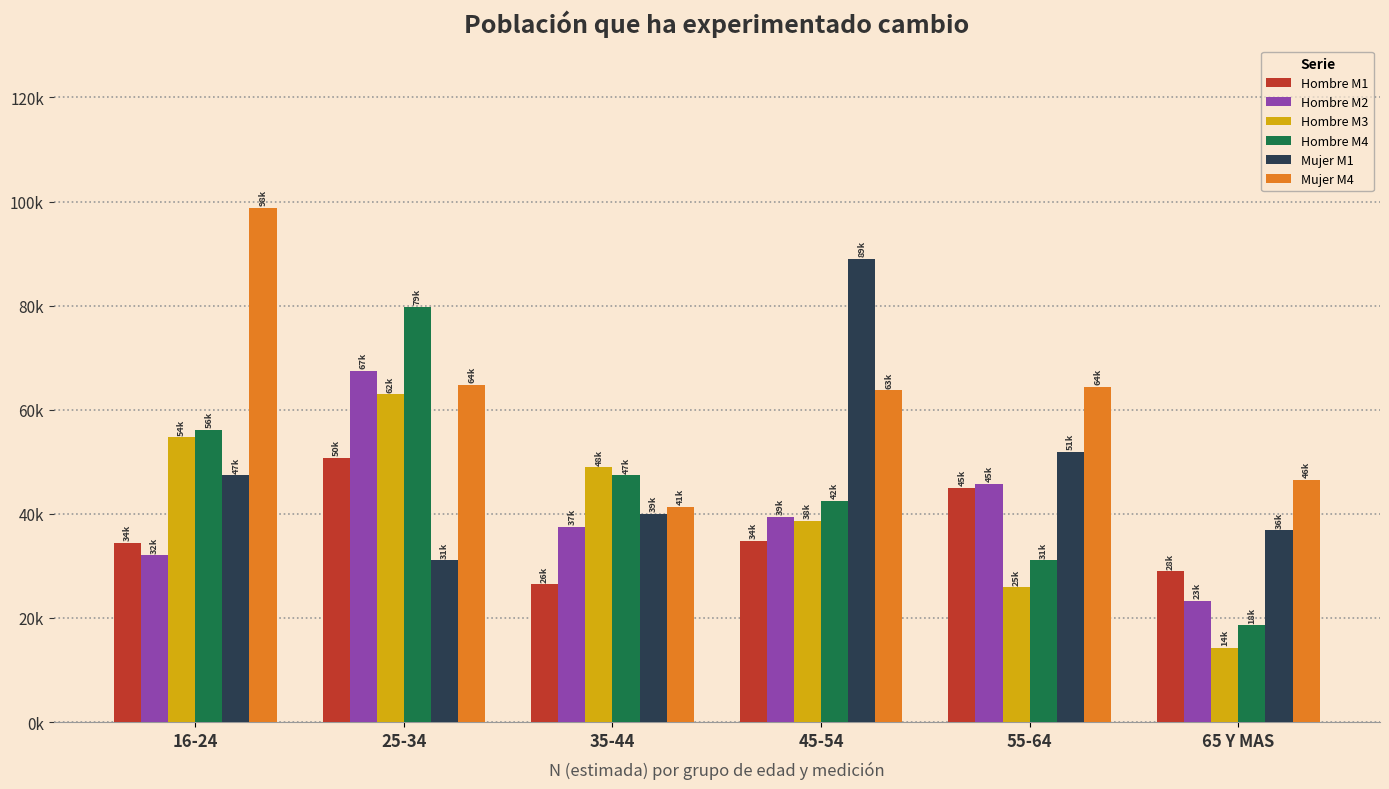

Does the chart contain stacked bars?

No